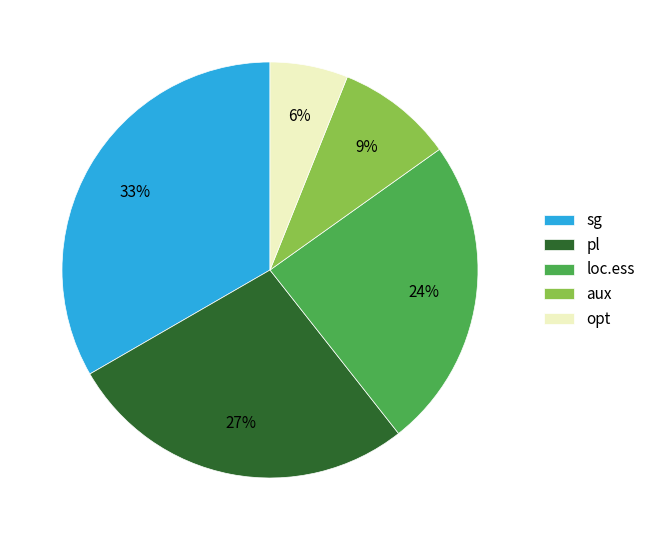

Is it true that aux is 1% of the pie?

False